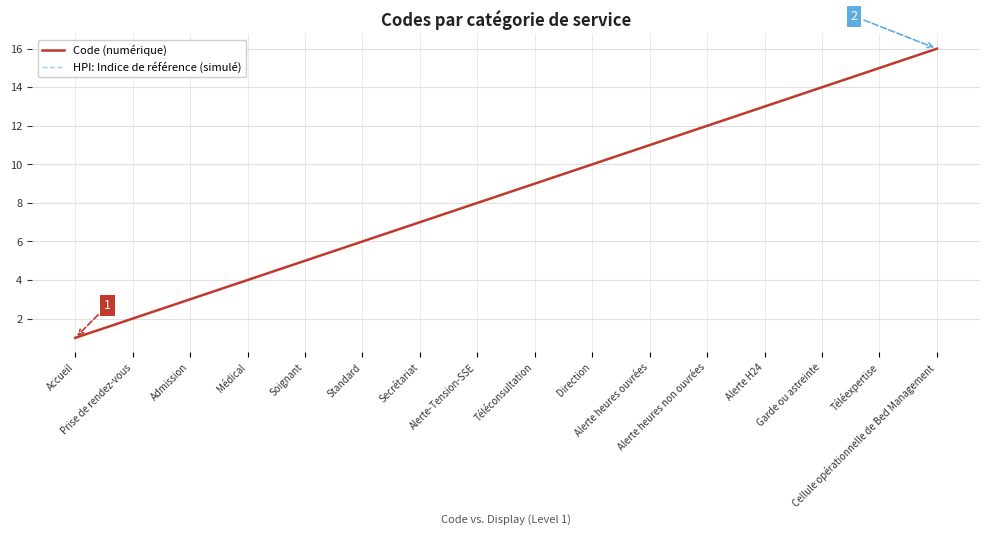

At which label does Code (numérique) reach its peak?

Cellule opérationnelle de Bed Management